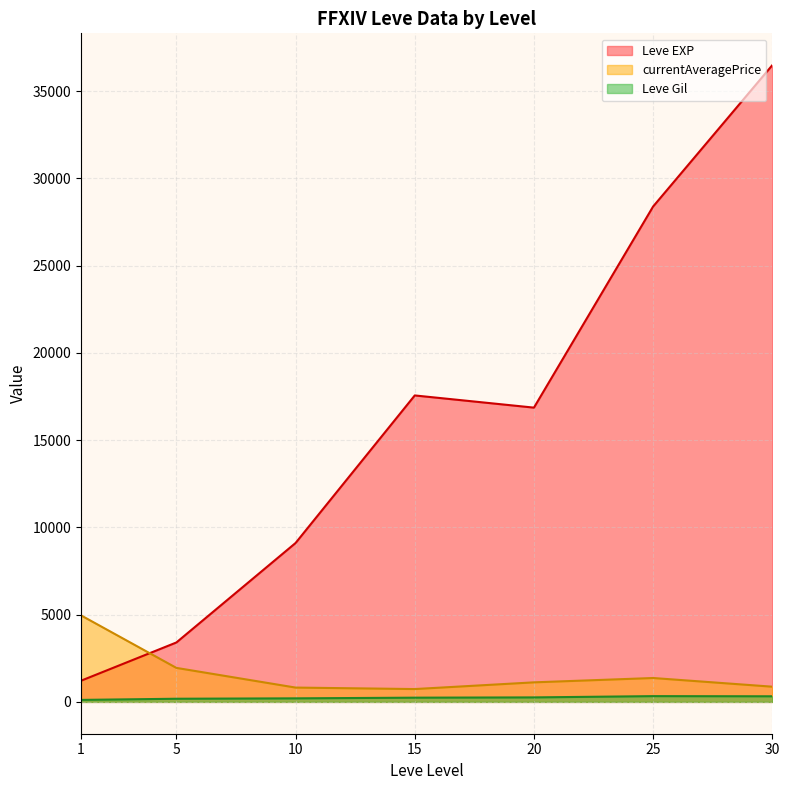

Is the value of Leve Gil at 20 greater than the value of currentAveragePrice at 20?

No